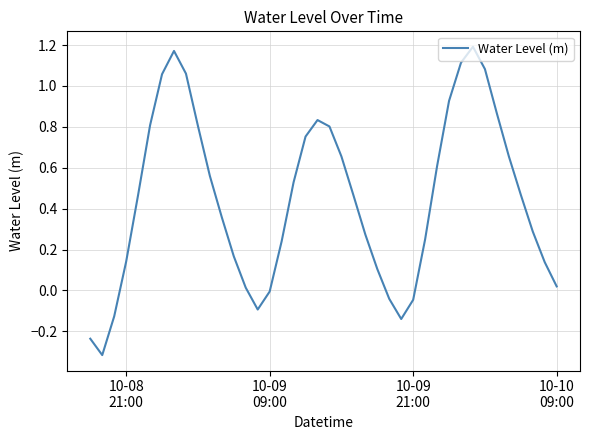

What is the difference between the maximum and minimum values?

1.5